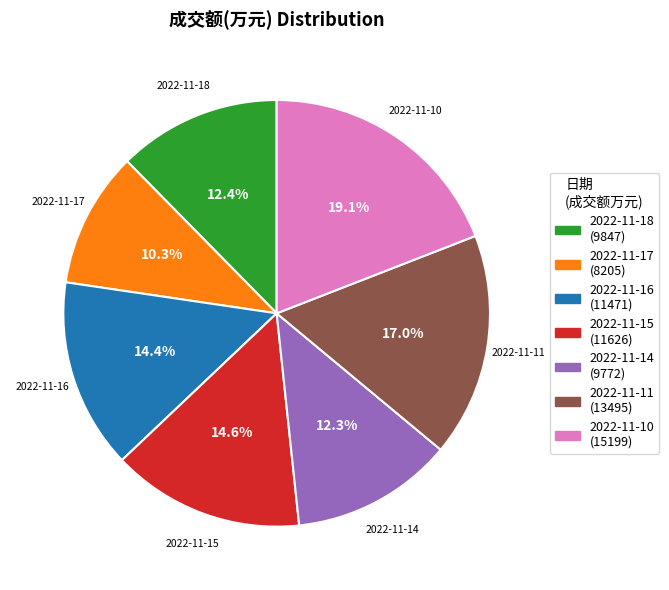

To the nearest percent, what is the average slice percentage?

14%